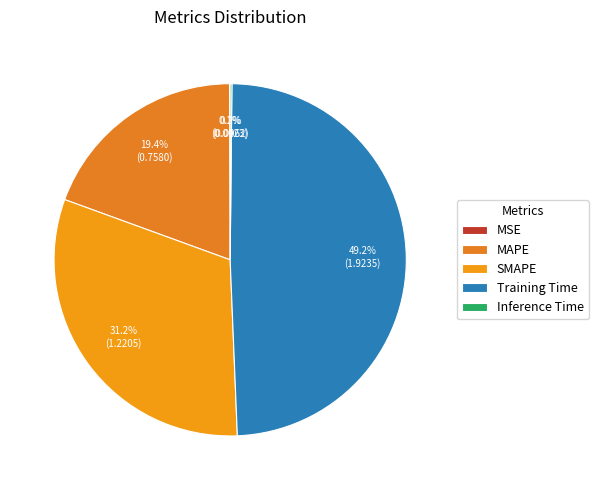

Is it true that Inference Time is 0% of the pie?

True